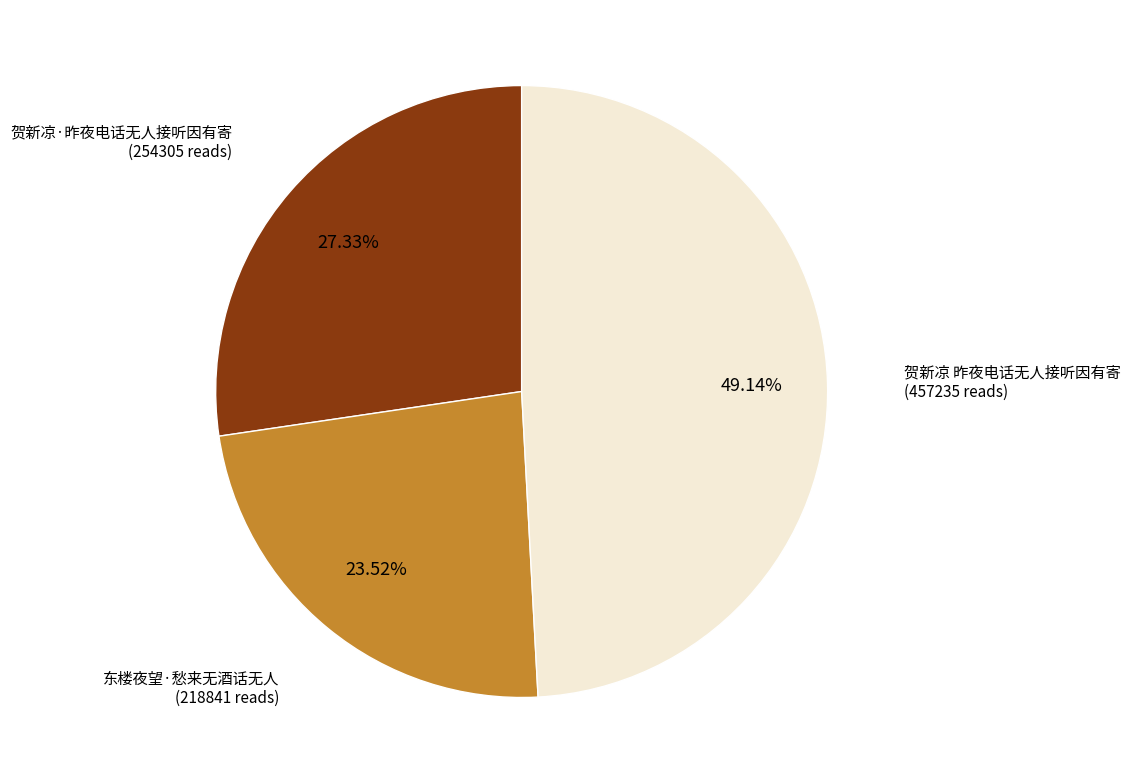

Is there any slice that represents more than half of the pie?

No